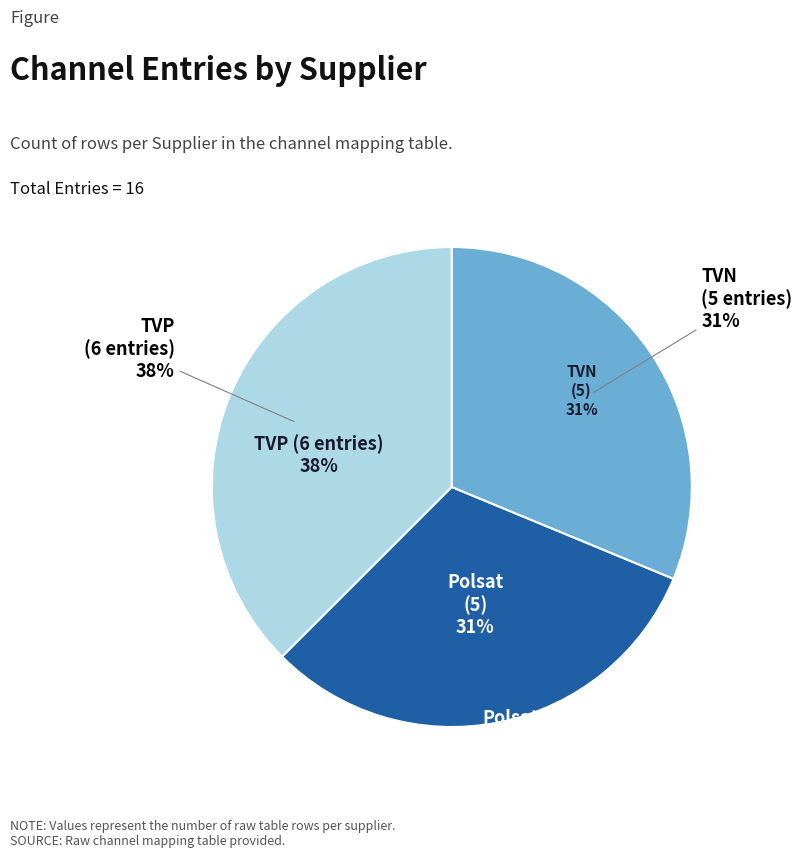

Does any single category account for the majority?

No